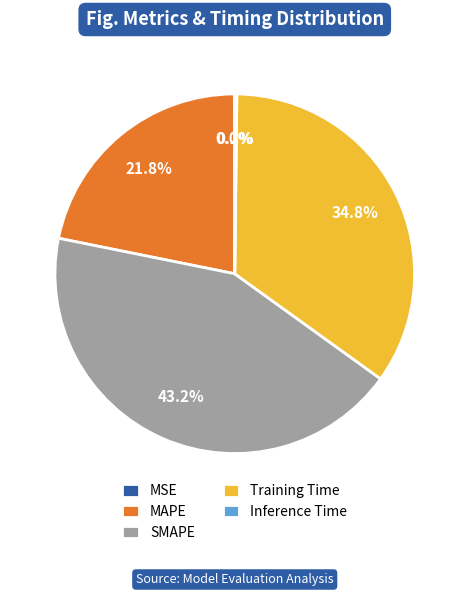

Is there any slice that represents more than half of the pie?

No